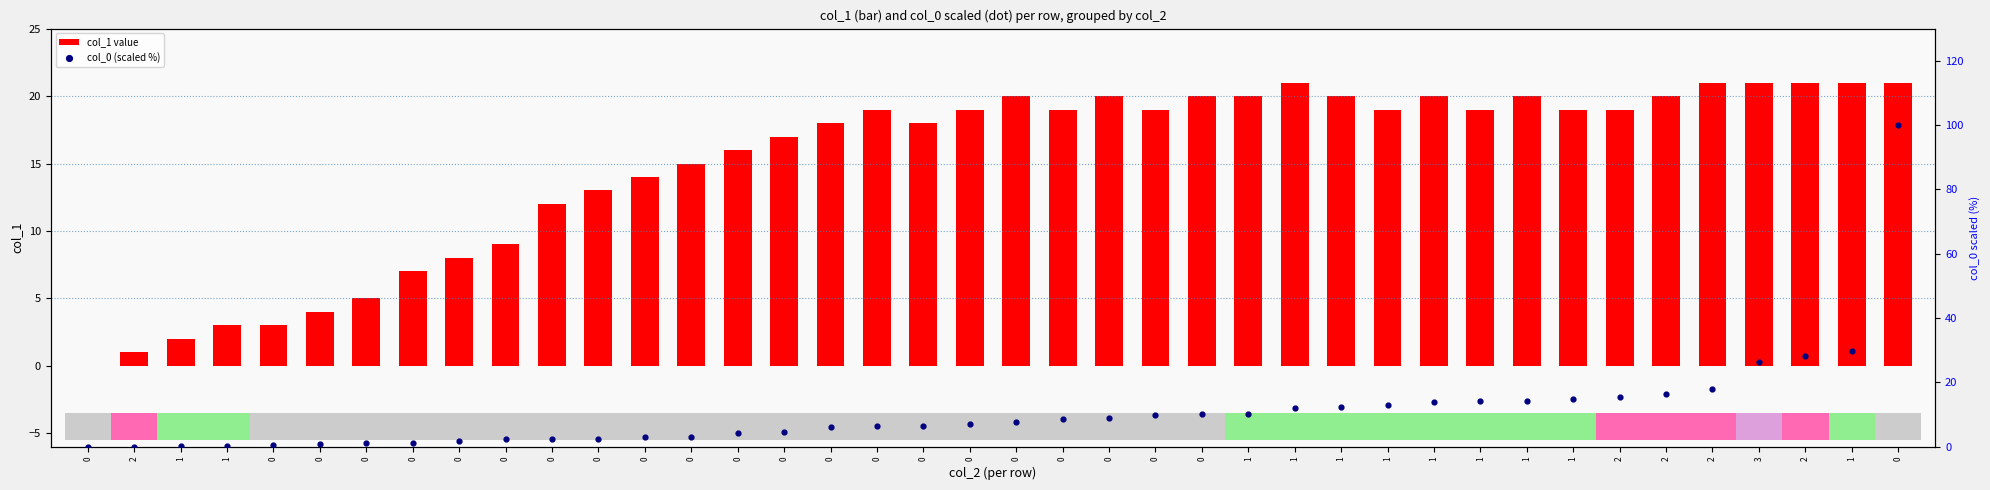

Is the value of col_1 value at 1 greater than the value of col_0 (scaled %) at 1?

Yes